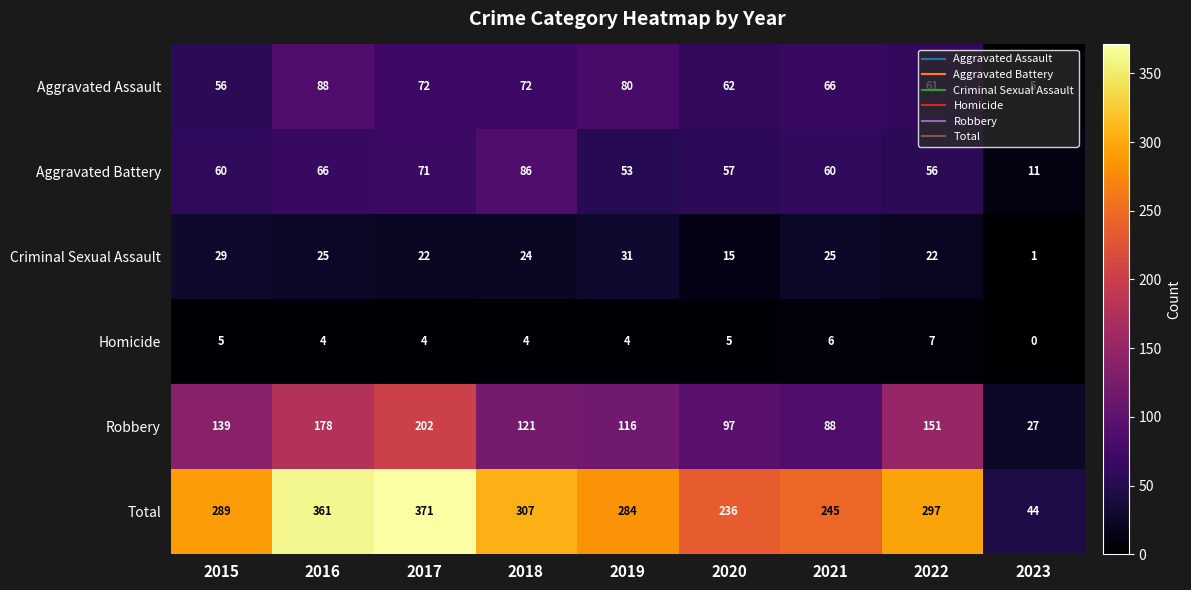

The value of Aggravated Assault at 2022 is 91. True or false?

False